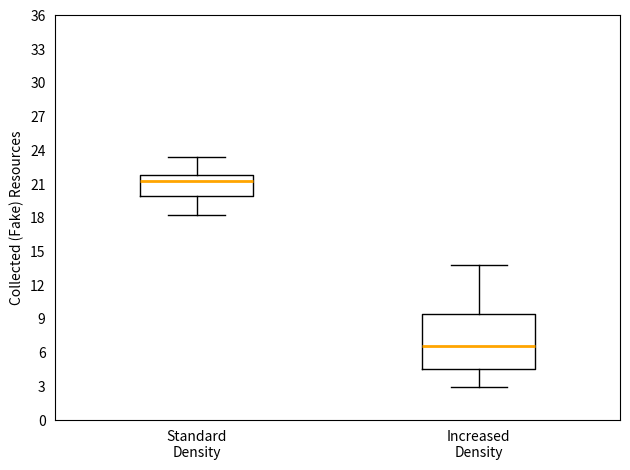

Which box is the tallest, from its lower edge to its upper edge?

Increased Density